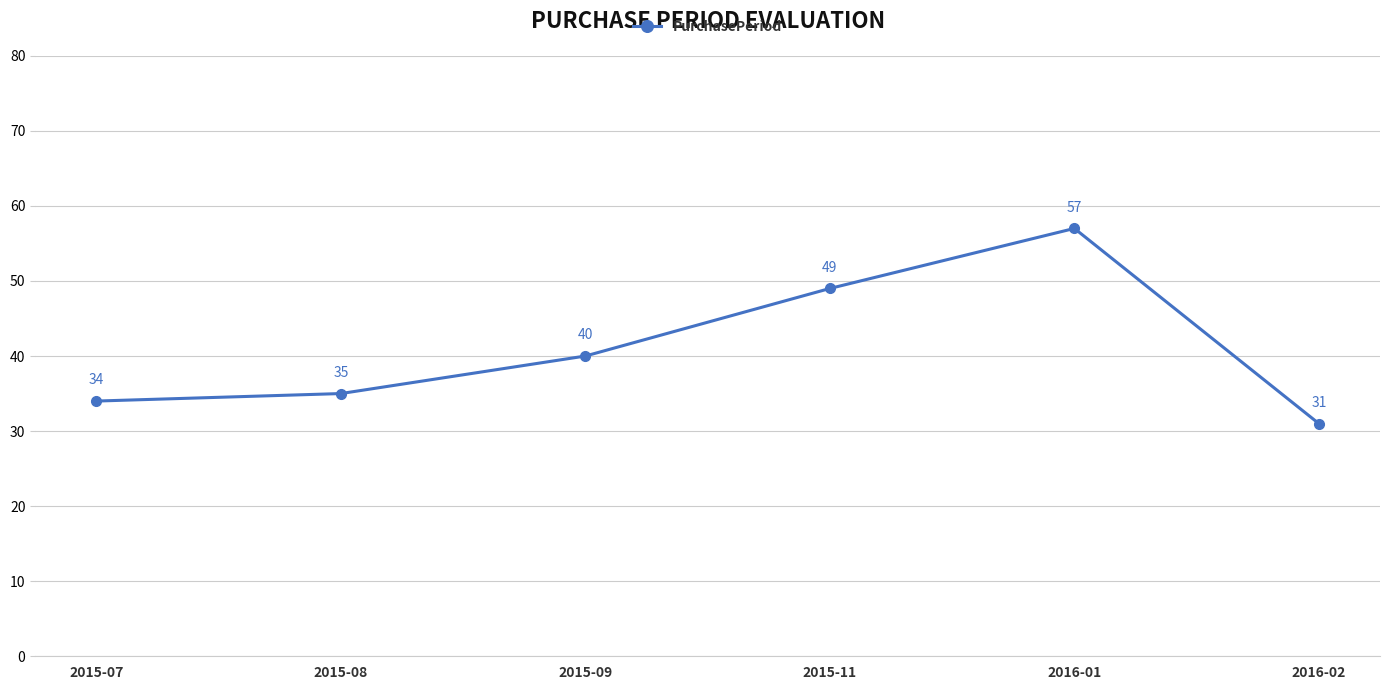

Is it true that the value at 2016-01 is 78?

False